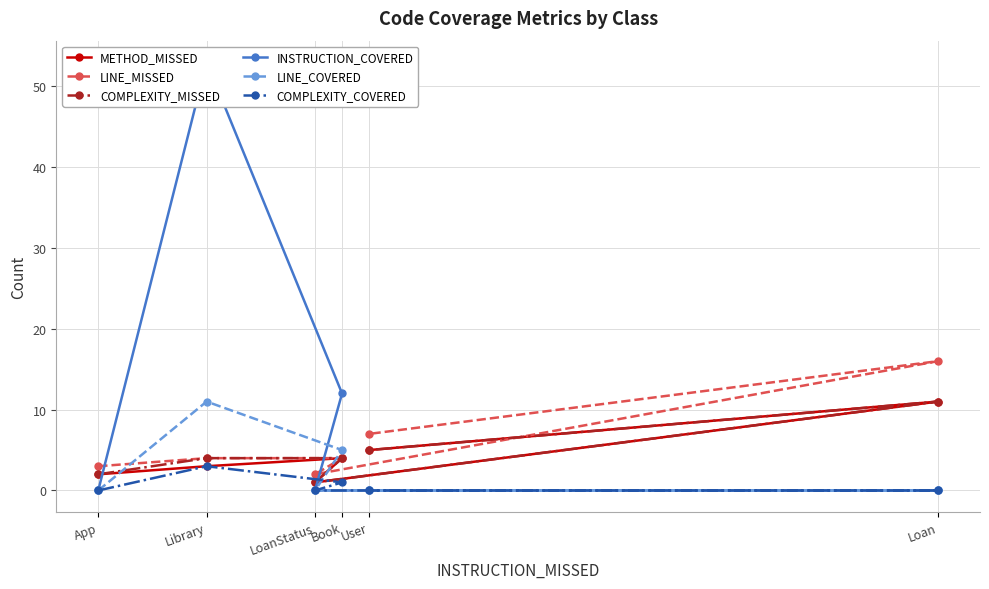

The value of INSTRUCTION_COVERED at Library is 53. True or false?

True